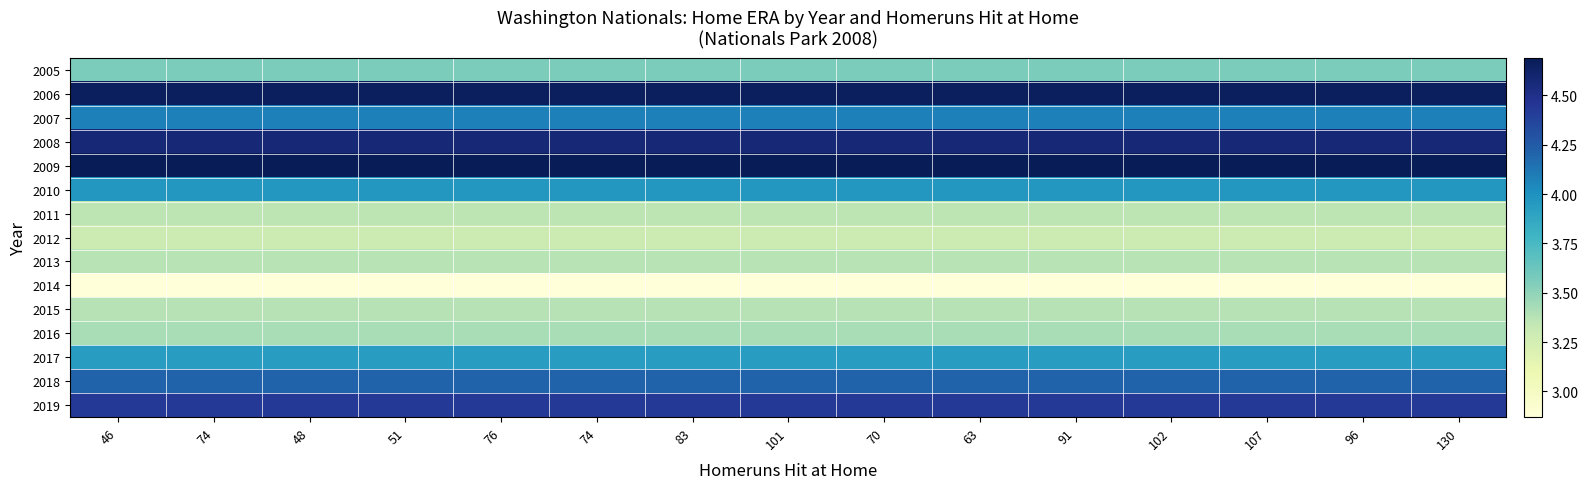

At which category does the chart reach its minimum across all series?

46